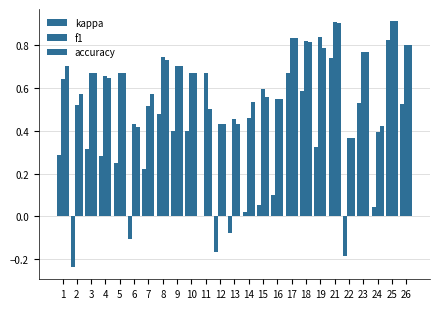

Count the number of data series in this chart.

3